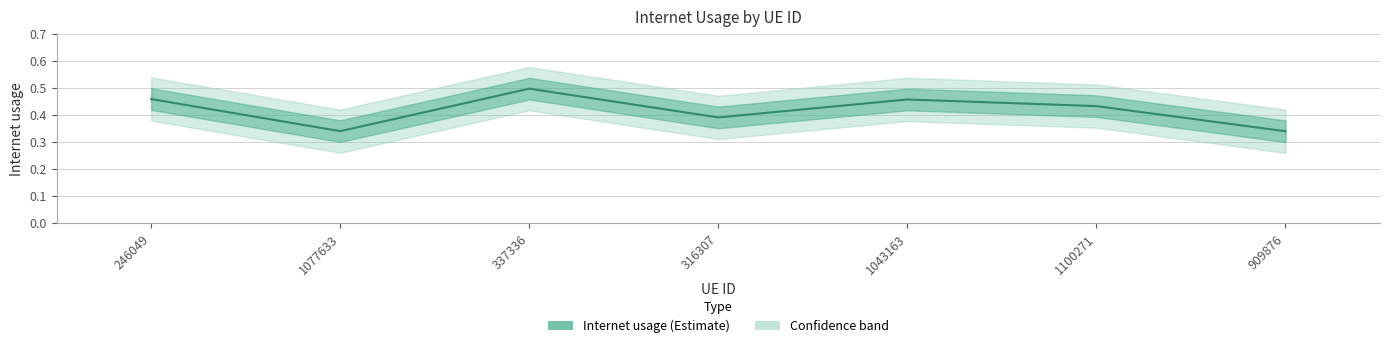

What is the change in value from 1100271 to 909876?

-0.1